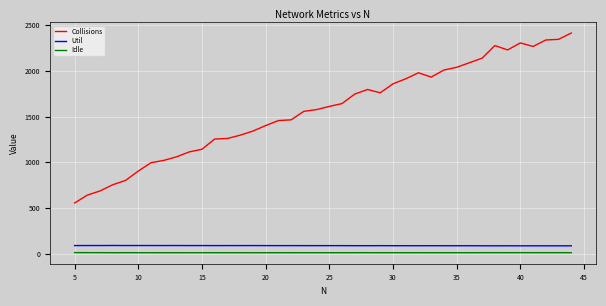

Which series has the largest range (max minus min)?

Collisions